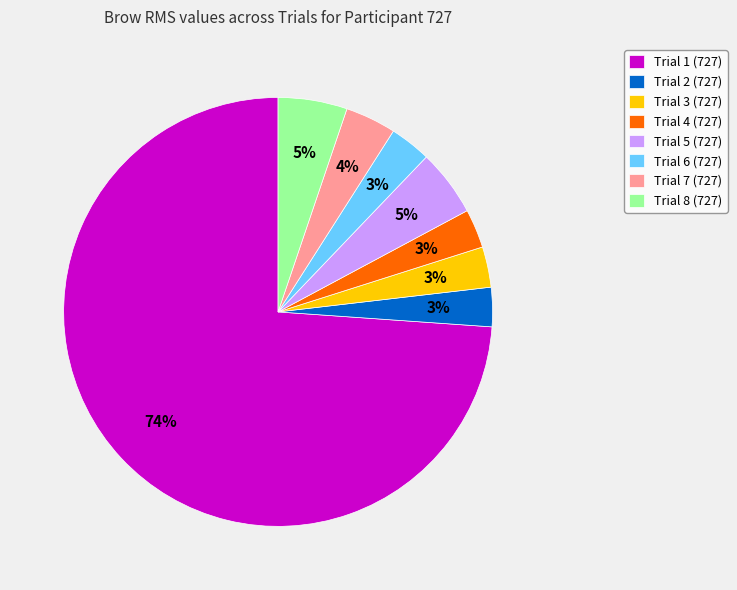

Does any single category account for the majority?

Yes